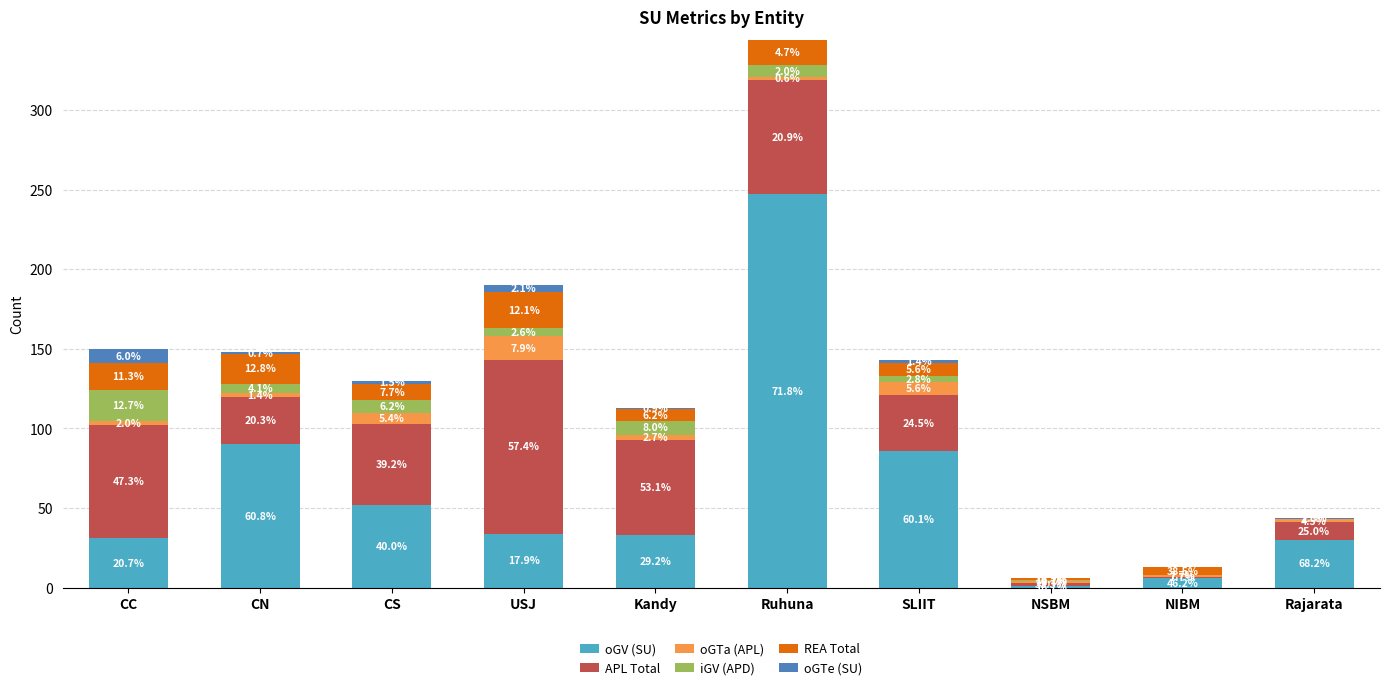

What is the label of the 7th bar from the right?

USJ